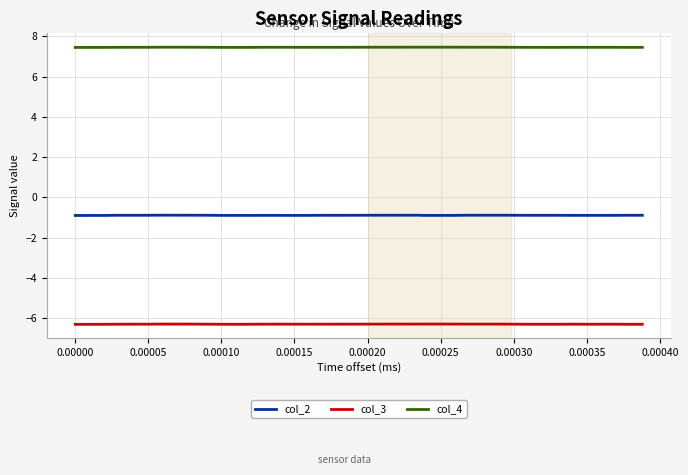

True or false: col_4 and col_3 intersect in this chart.

False